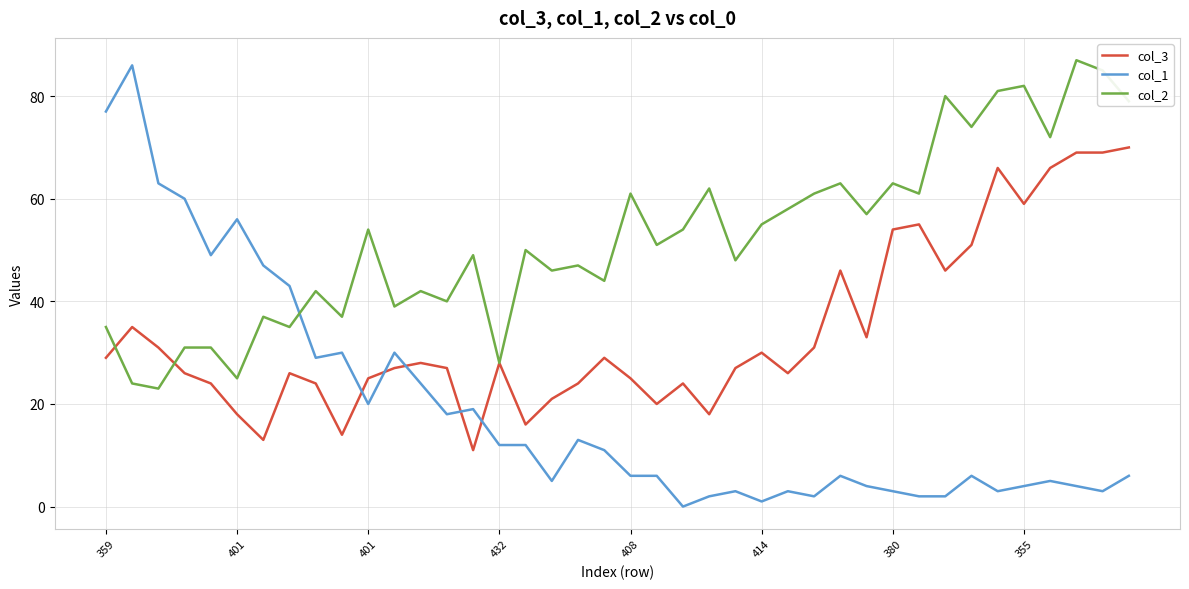

Rank the series by their average value, from highest to lowest.

col_2, col_3, col_1